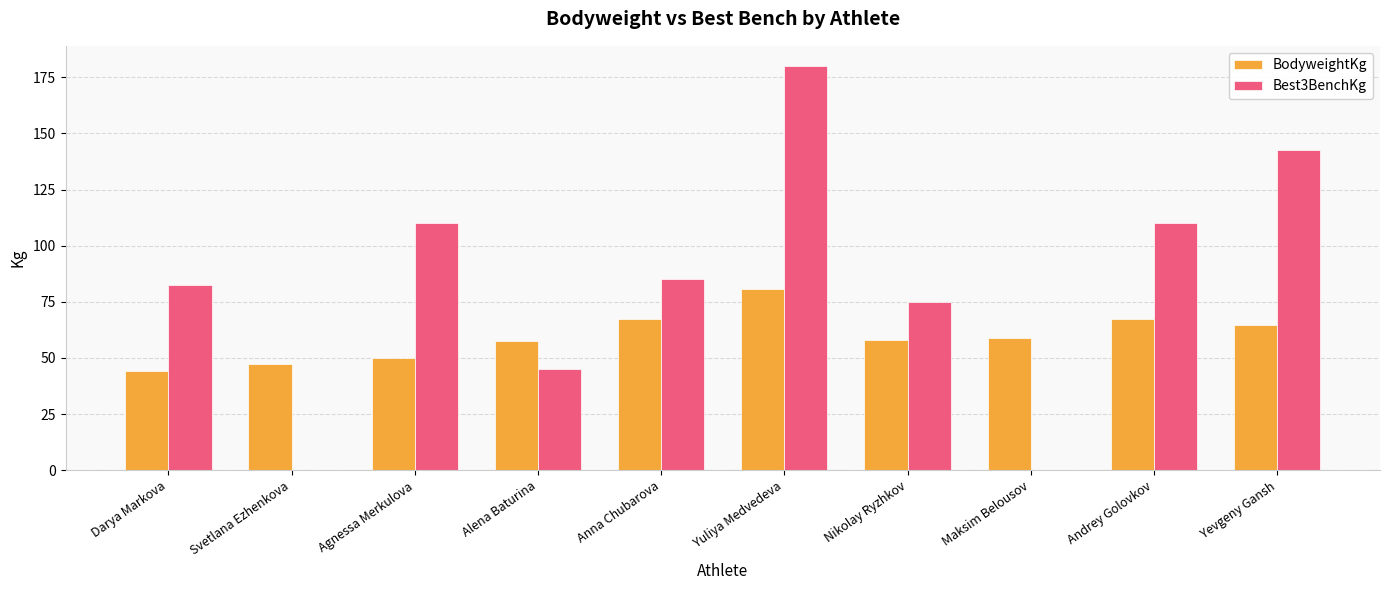

The value of BodyweightKg at Maksim Belousov is 20.1. True or false?

False